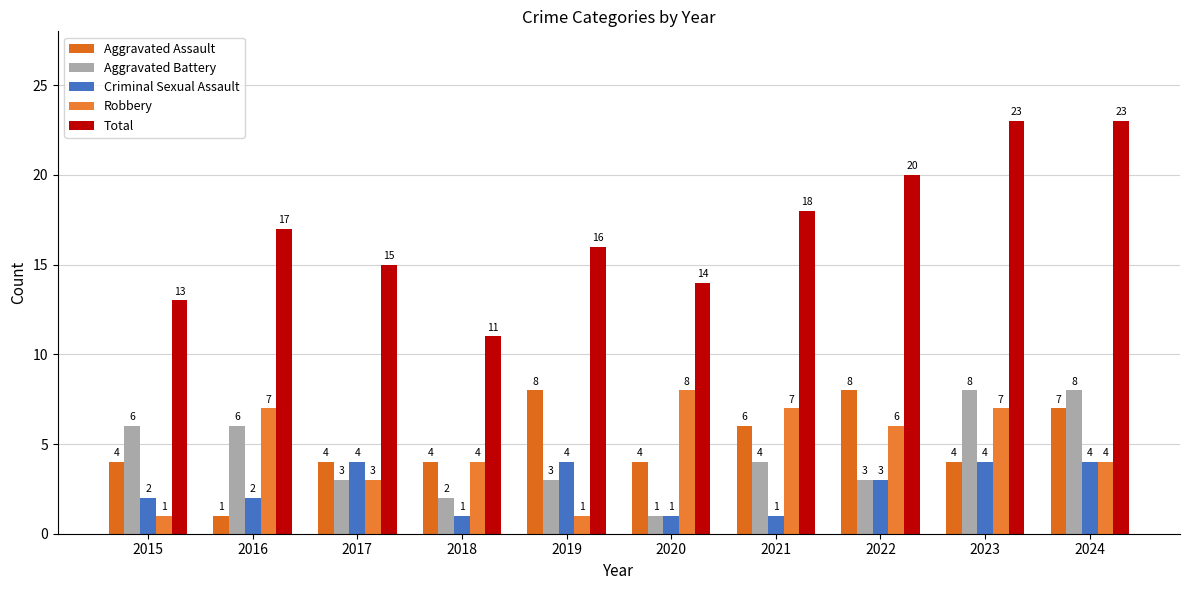

What is the smallest value displayed?

1